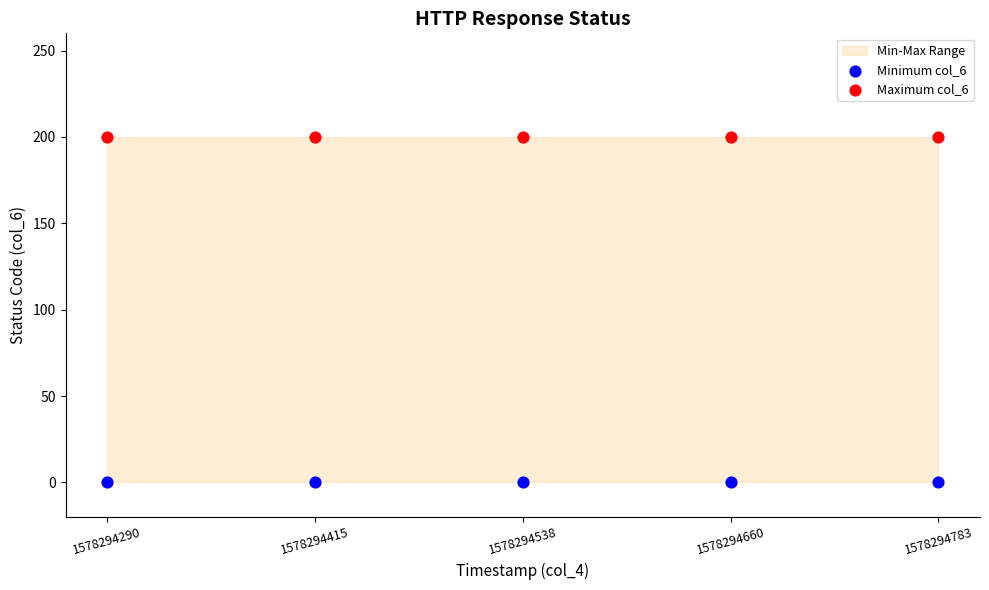

Which series reaches the maximum Y coordinate?

Maximum col_6